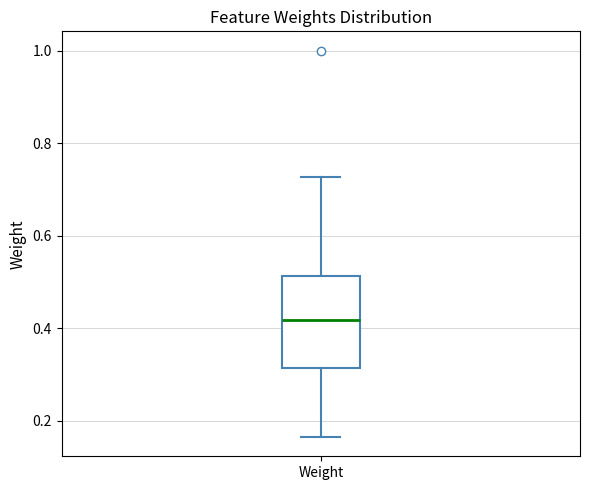

Read this box plot against the y-axis: the position of the median line, the range covered by the box, and the ends of both whiskers. The values are not printed on the chart, so give them approximately, as read against the axis.

median 0.42, box 0.32 to 0.52, whiskers 0.16 to 0.72